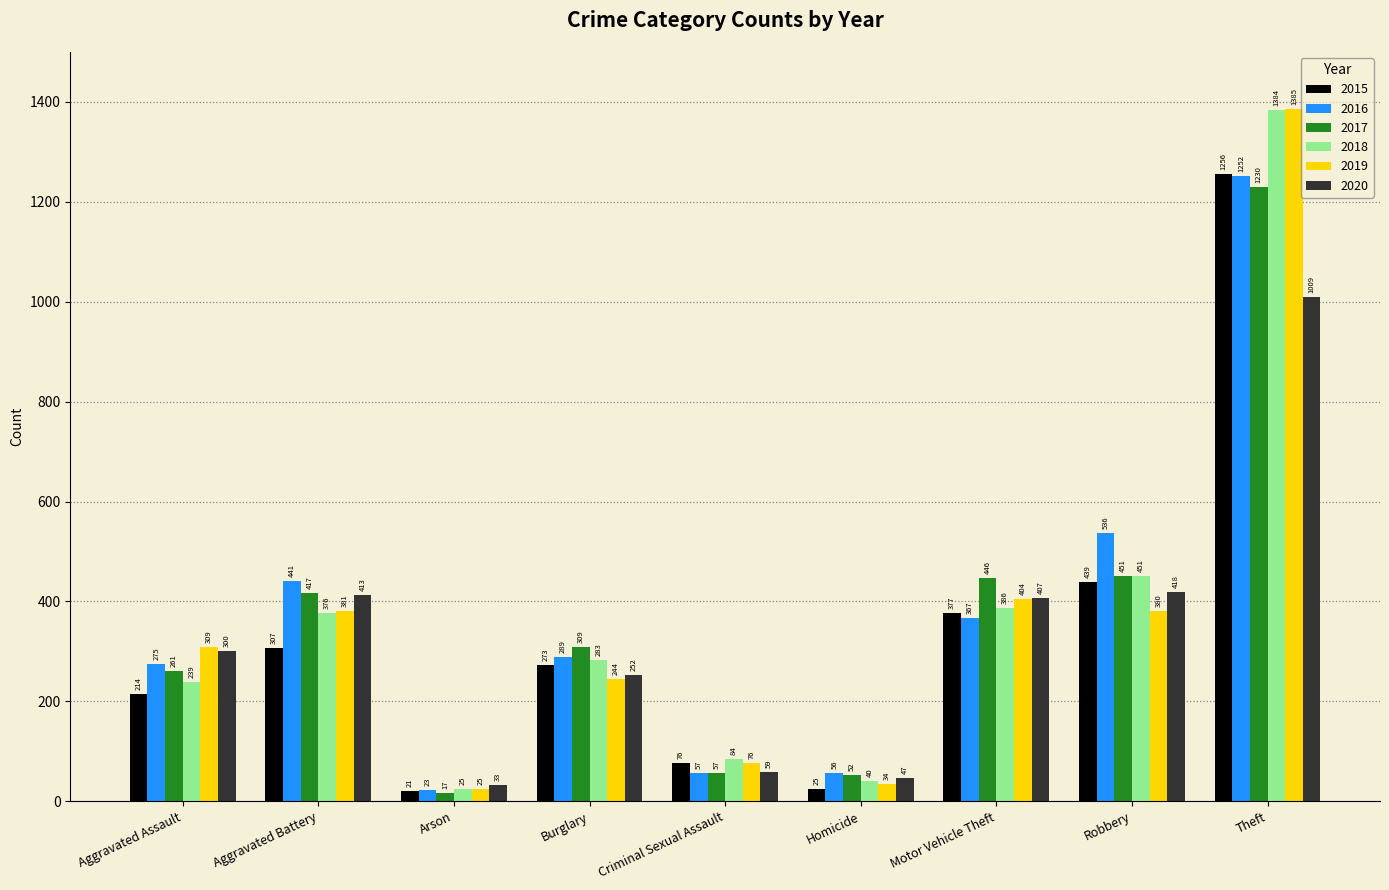

Which series has the largest total across all categories?

2016